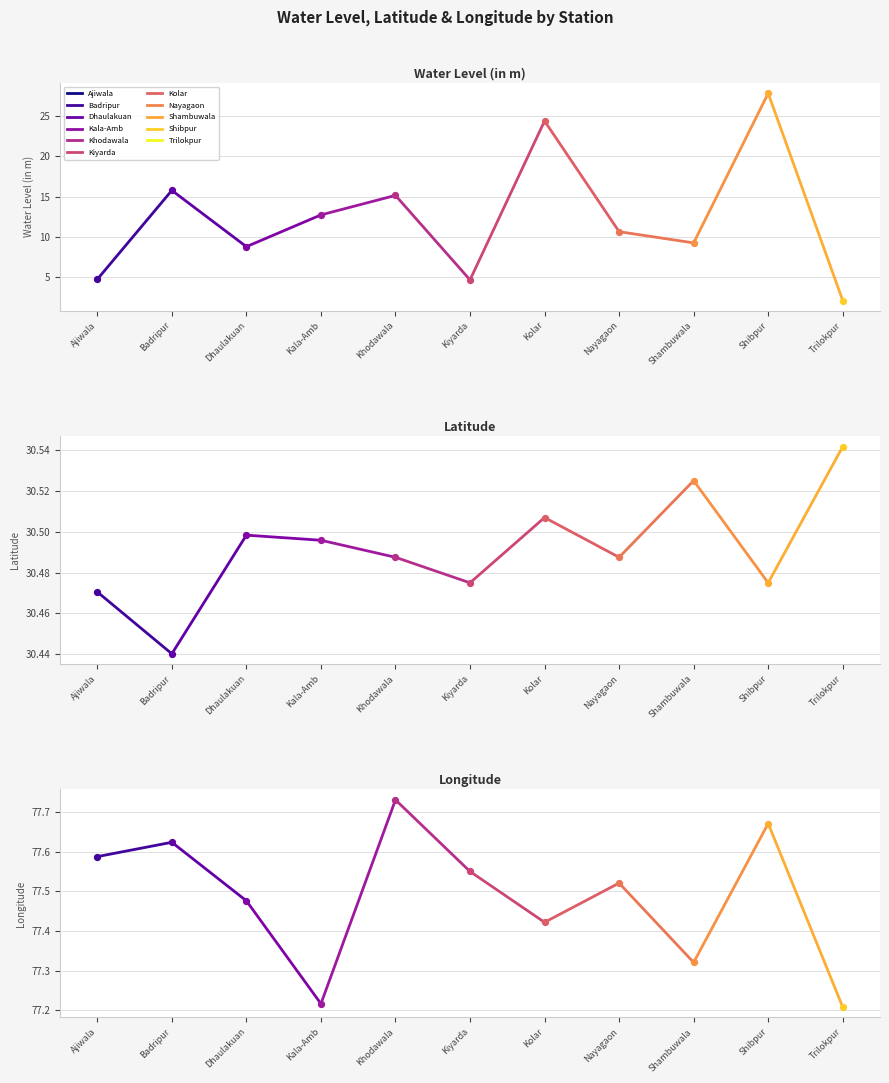

What is the total value across all series at Khodawala?

123.4